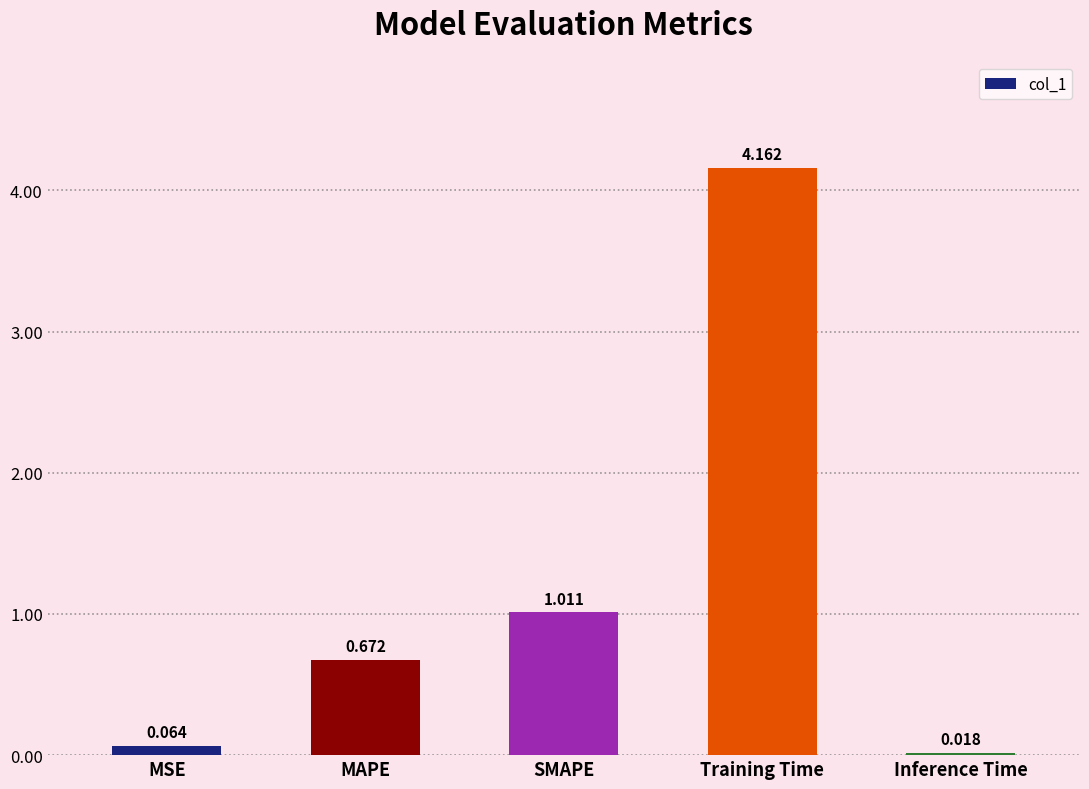

Which label corresponds to the smallest value in the chart?

Inference Time